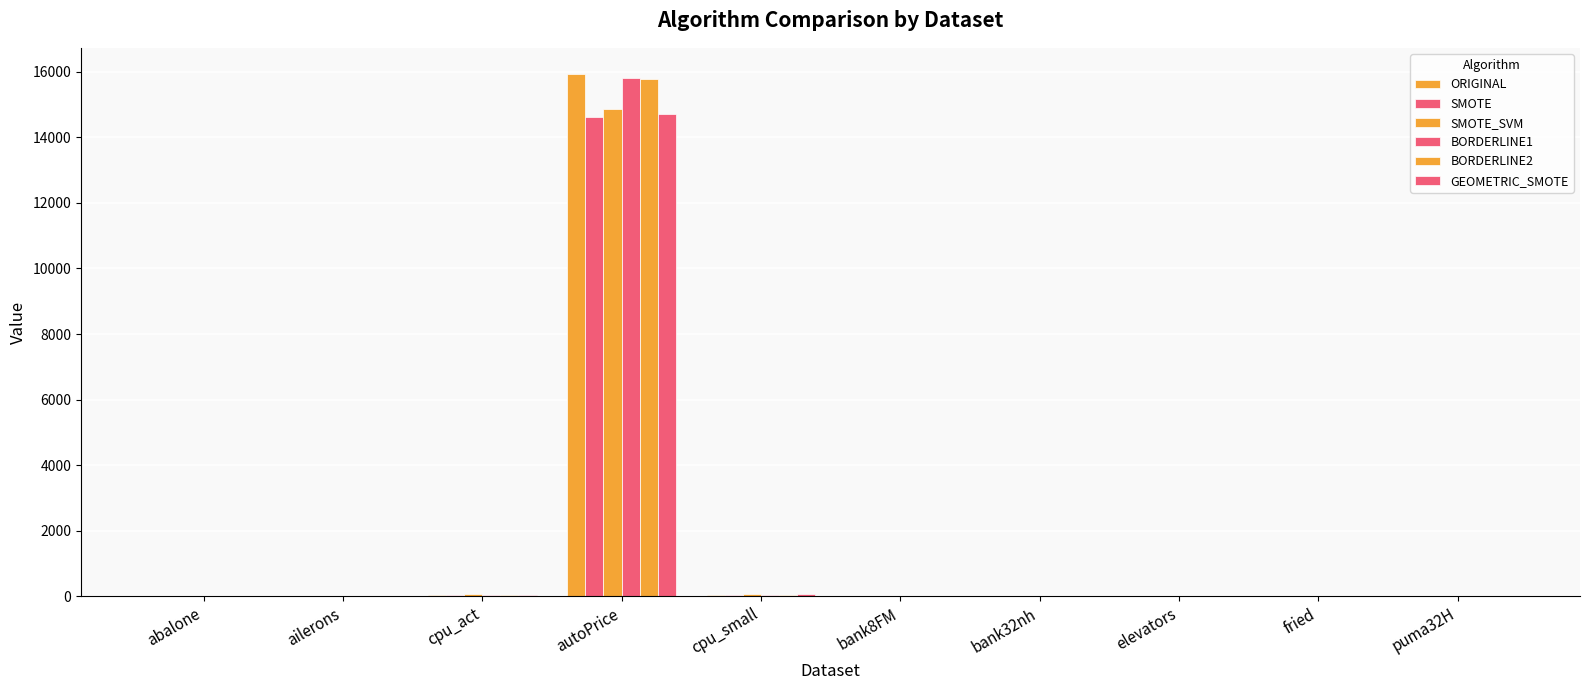

What is the label of the 4th bar from the left?

autoPrice